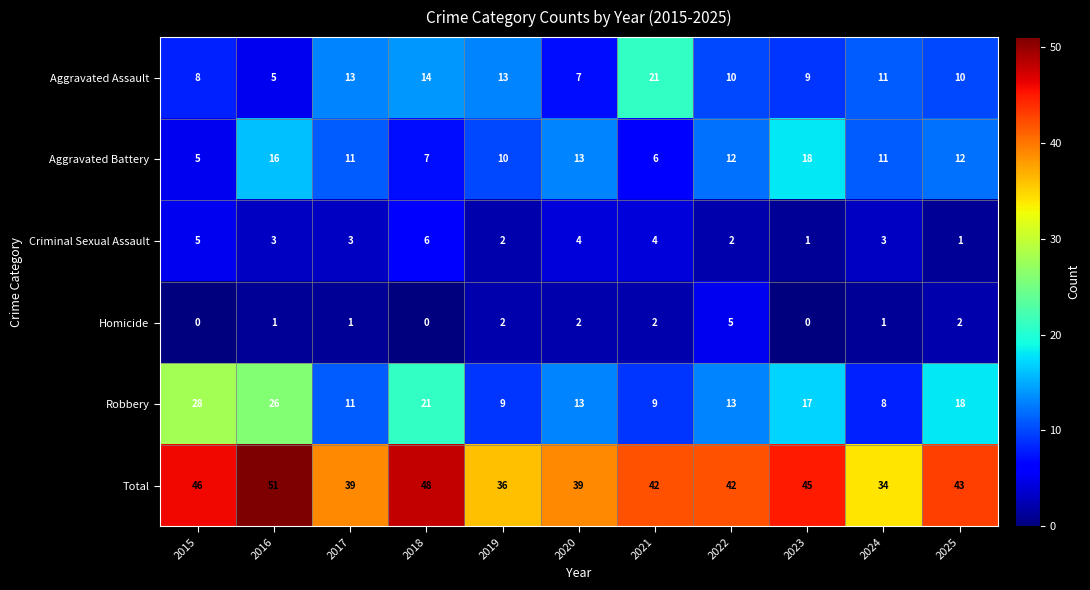

Which label corresponds to the largest value in the chart?

2016